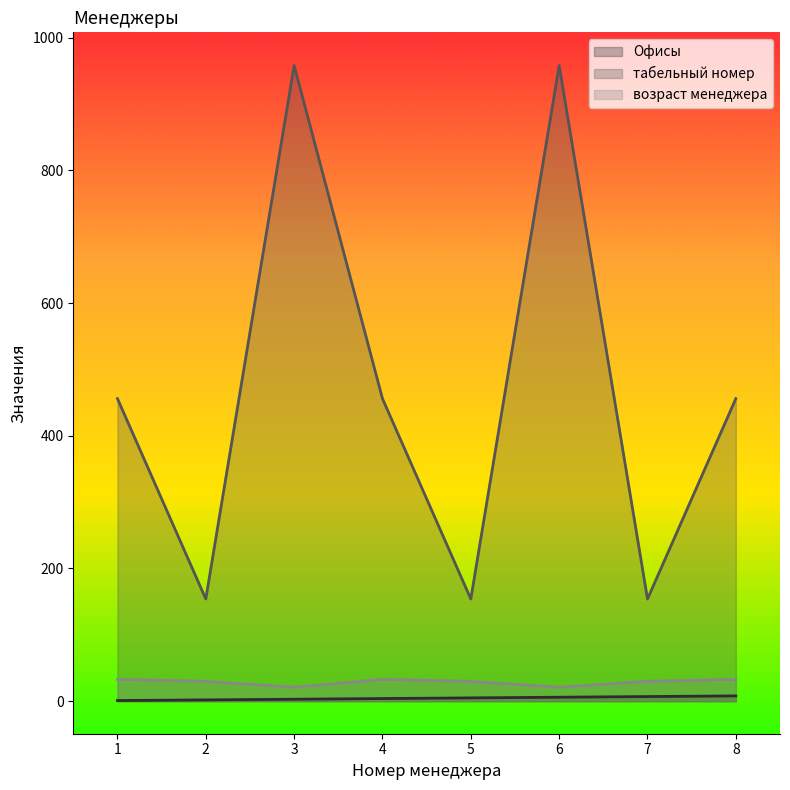

Does the chart display data point markers on the line(s)?

No